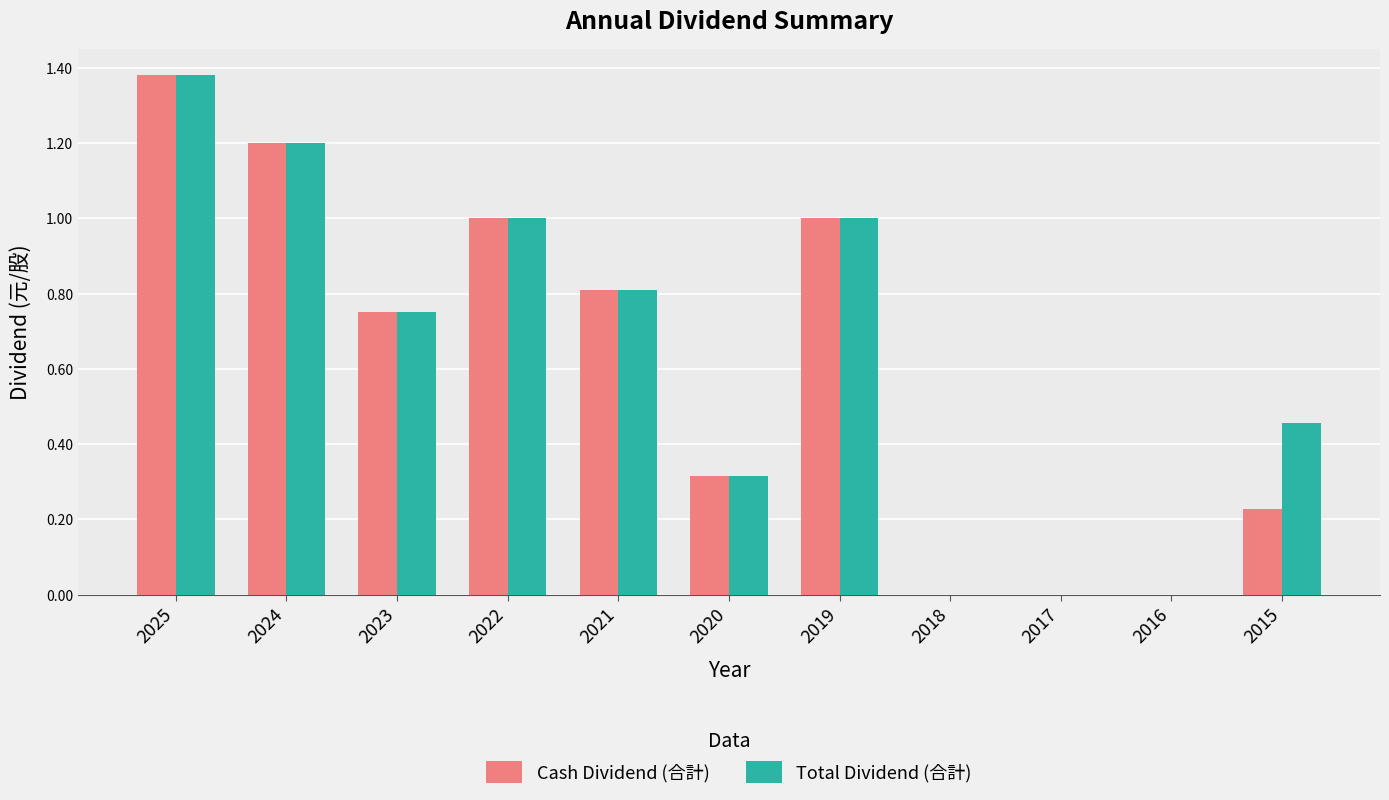

What is the total value across all series at 2021?

1.6